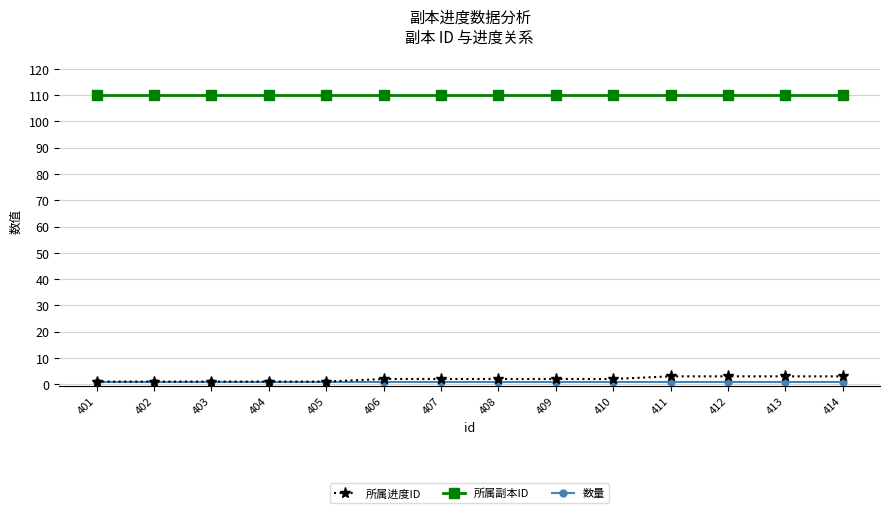

True or false: 所属副本ID and 数量 intersect in this chart.

False